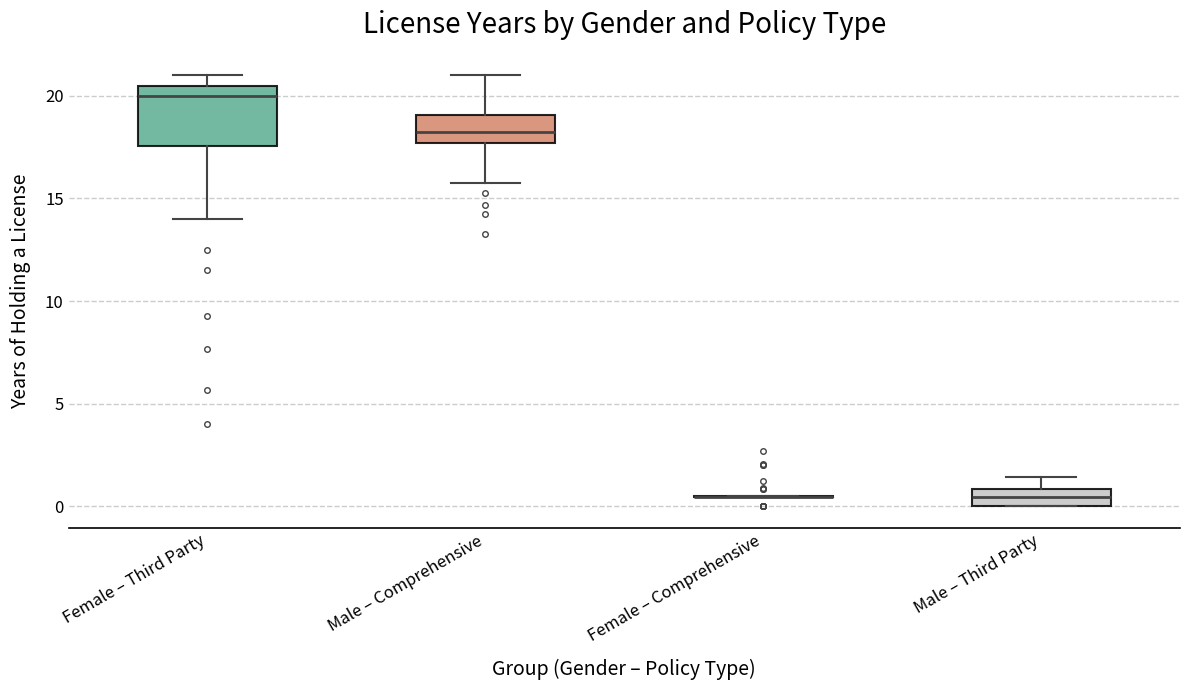

Reading left to right, read every box against the y-axis: the position of its median line, the range the box covers, and the ends of its whiskers. The values are not printed on the chart, so give them approximately, as read against the axis.

Female – Third Party: median 20.0, box 17.5 to 20.5, whiskers 14.0 to 21.0
Male – Comprehensive: median 18.5, box 17.5 to 19.0, whiskers 16.0 to 21.0
Female – Comprehensive: box collapsed to a line at 0.5, whiskers 0.5 to 0.5
Male – Third Party: median 0.5, box 0.0 to 1.0, whiskers 0.0 to 1.5